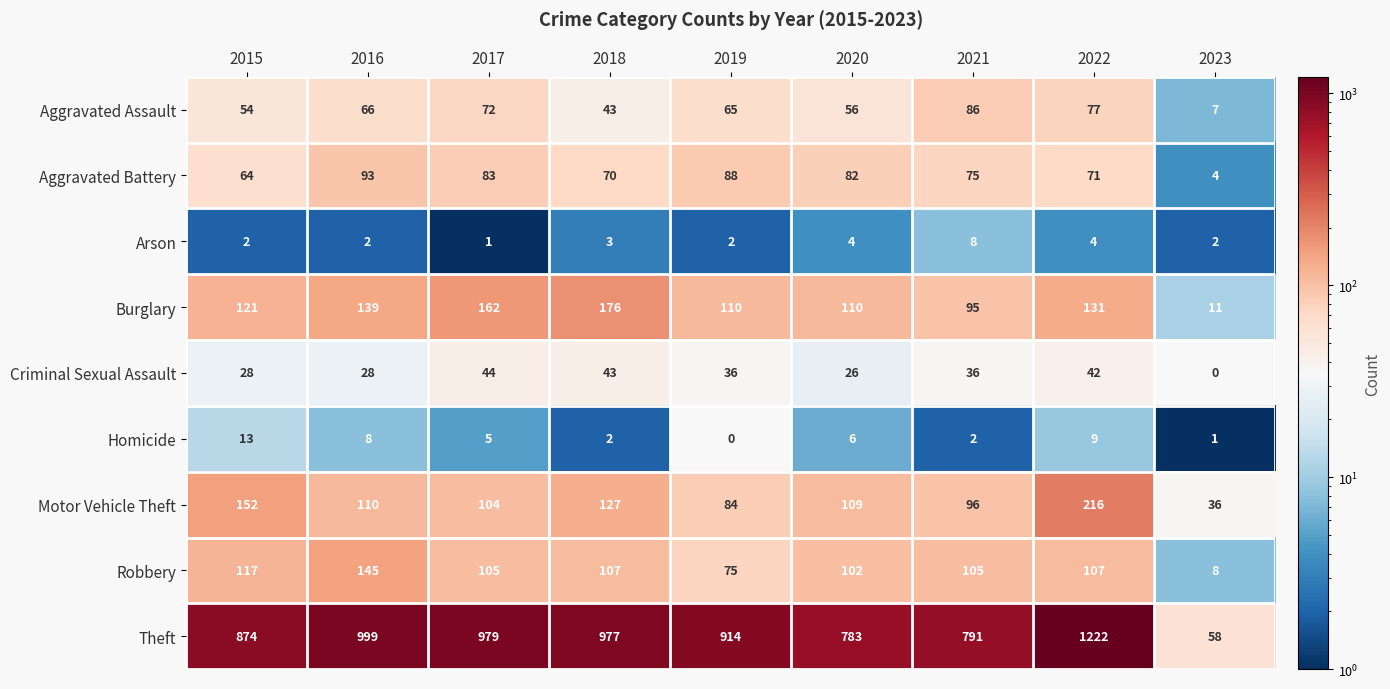

What is the difference between the highest and lowest values at 2019?

914